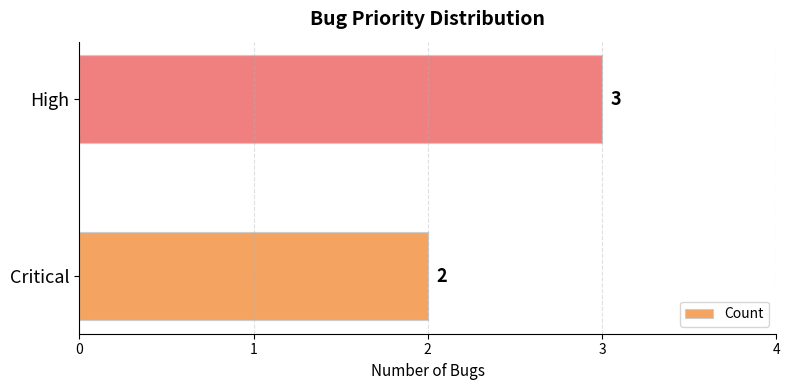

What is the ratio of the value at High to the value at Critical?

1.5